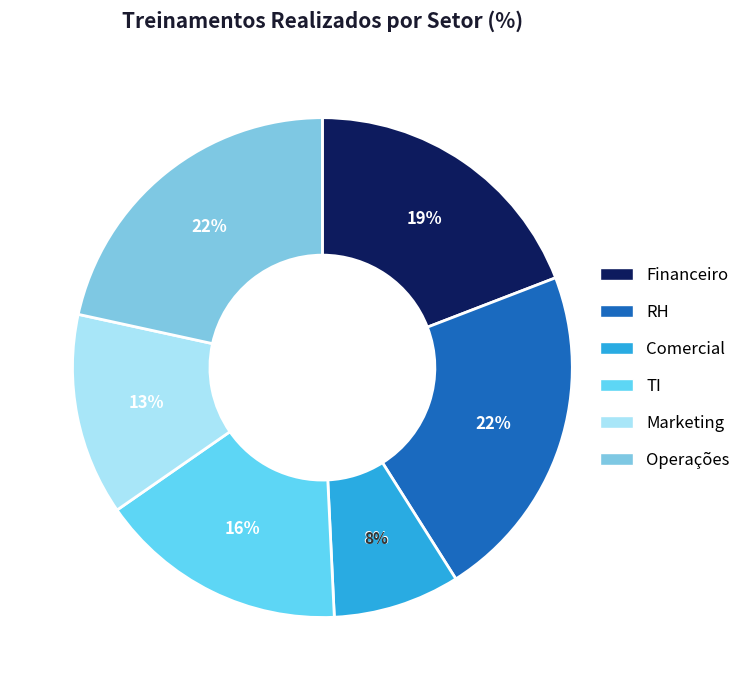

To the nearest percent, what is the difference between the largest and smallest slice percentages?

14%